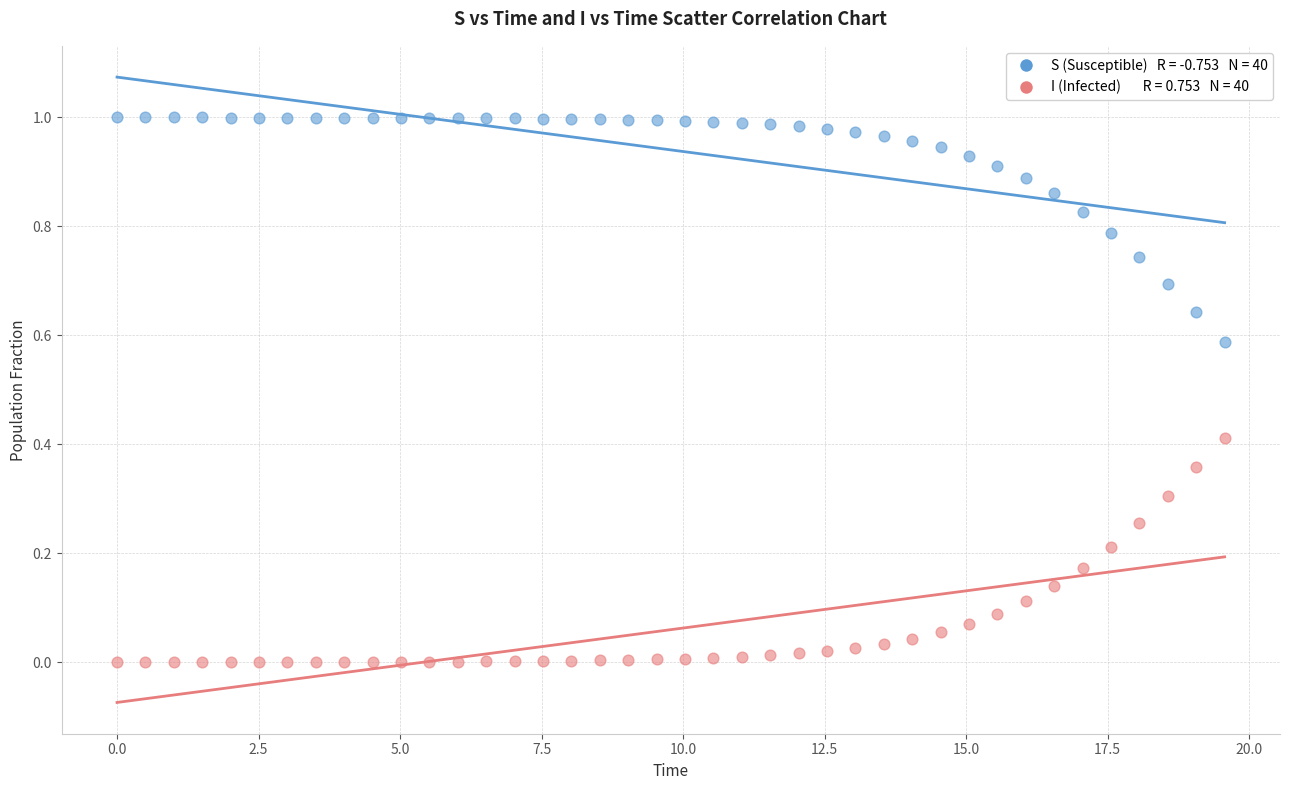

Across all data points, what is the range of X values (max minus min)?

19.6